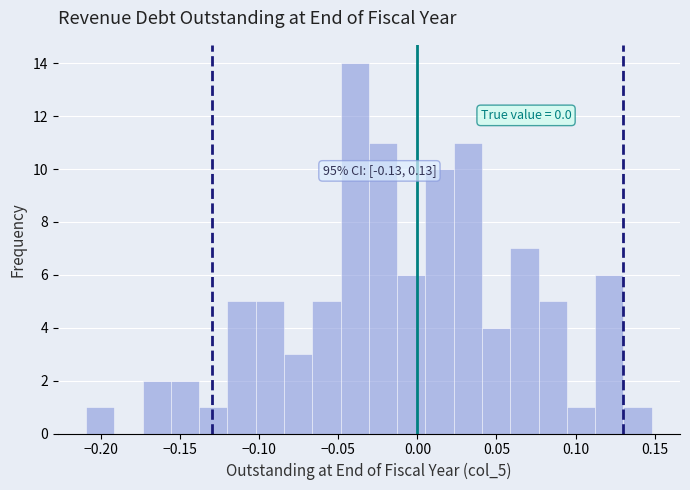

Read against the x-axis, roughly where is the centre of the tallest bar?

-0.040